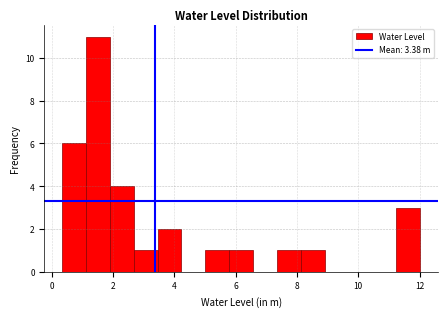

Read against the x-axis, roughly where is the centre of the tallest bar?

1.6